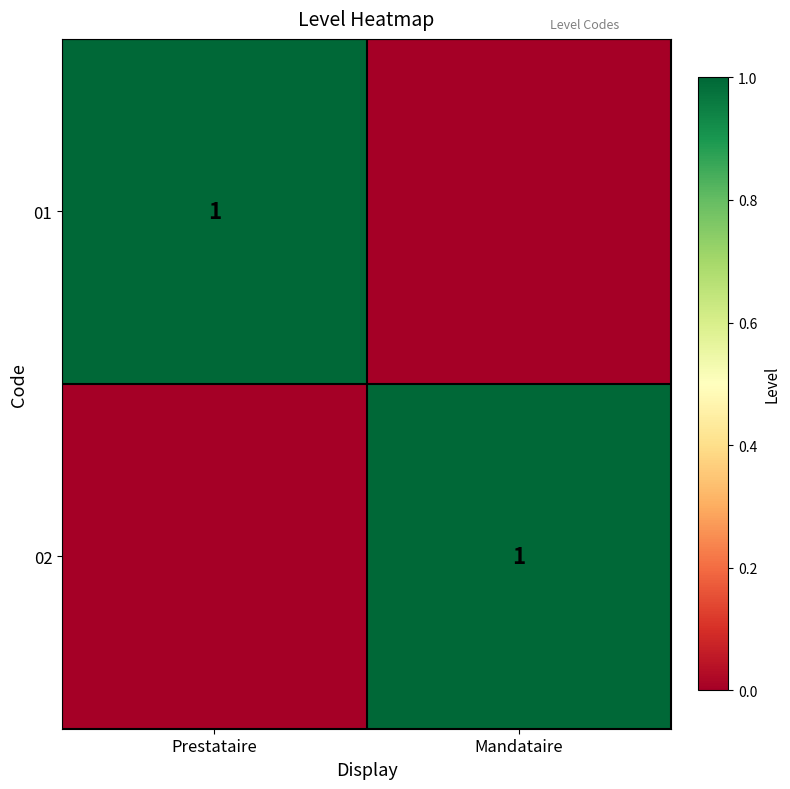

What is the spread (max minus min) of values at Prestataire?

1